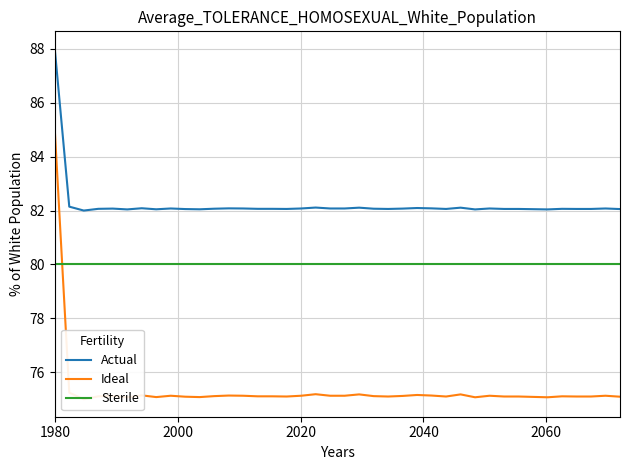

Is this an area chart (filled region under the line)?

No